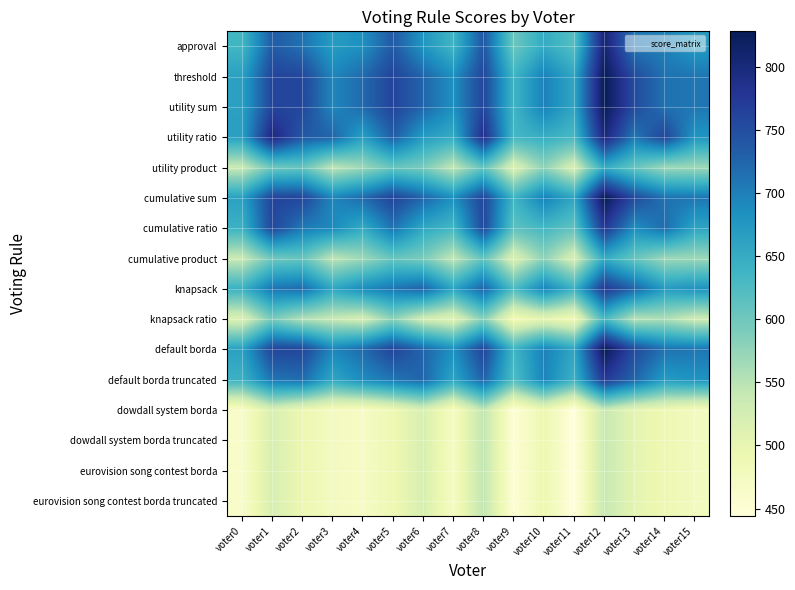

What is the smallest value displayed?

444